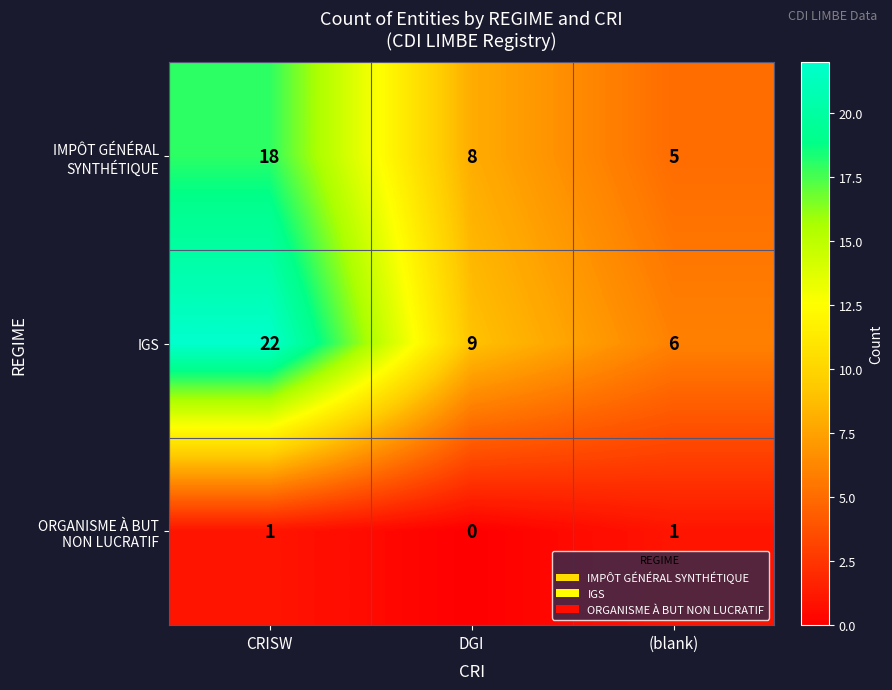

Between CRISW and DGI, which series saw the biggest shift?

IGS